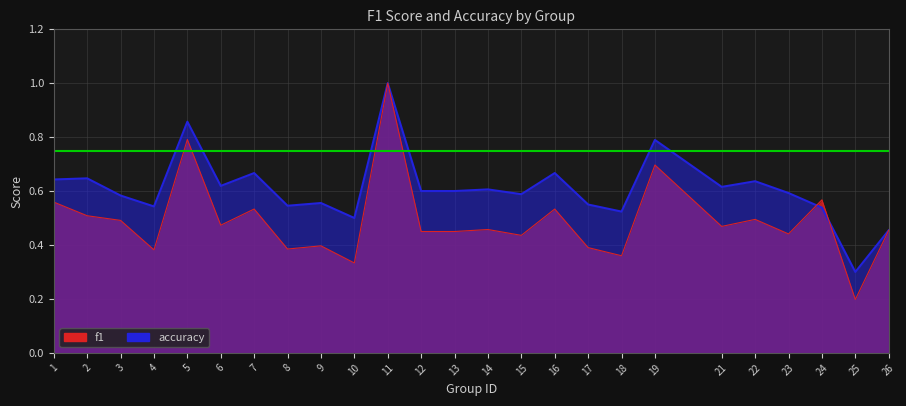

What is the sum of all accuracy values?

15.2